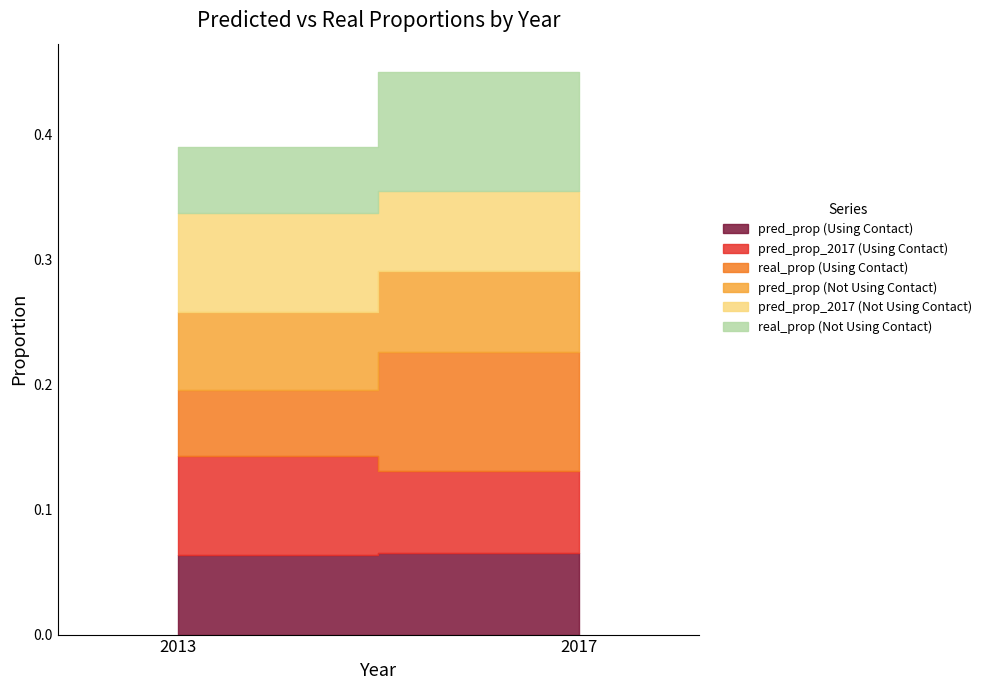

What are all the series names shown in the legend?

pred_prop (Using Contact), pred_prop_2017 (Using Contact), real_prop (Using Contact), pred_prop (Not Using Contact), pred_prop_2017 (Not Using Contact), real_prop (Not Using Contact)